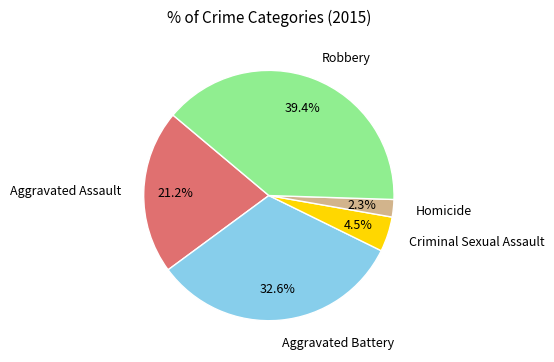

Is there a majority slice in this chart?

No